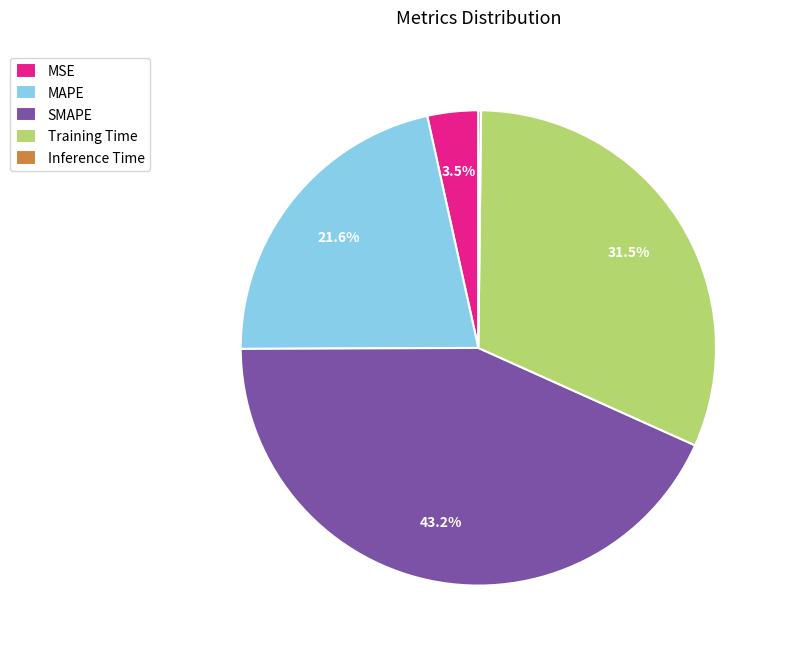

What is the largest slice in the pie chart?

SMAPE